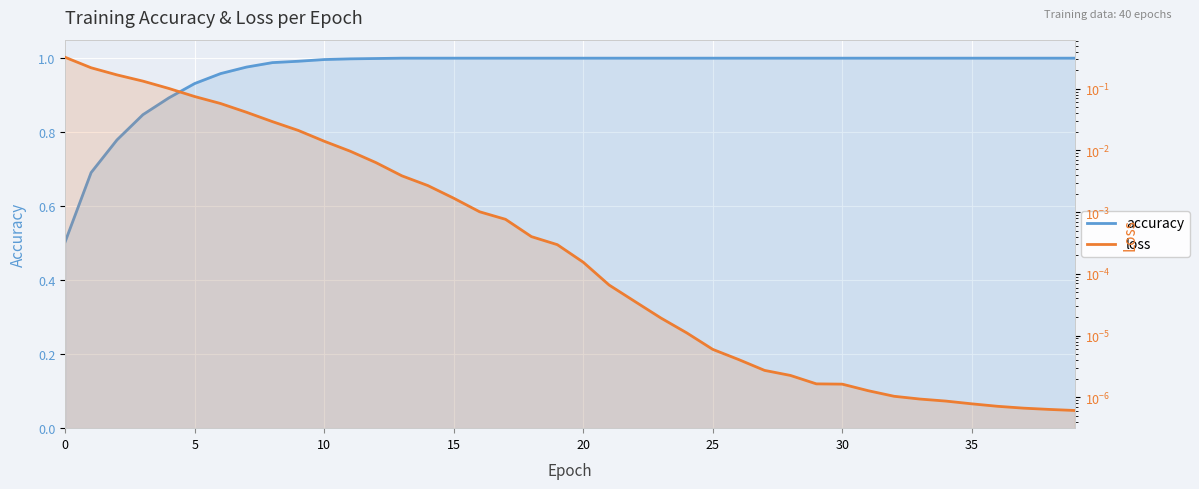

Reading left to right, what are all the values shown in this chart?

accuracy: 0.5	0.7	0.8	0.8	0.9	0.9	1.0	1.0	1.0	1.0	1.0	1.0	1.0	1.0	1.0	1.0	1.0	1.0	1.0	1.0	1.0	1.0	1.0	1.0	1.0	1.0	1.0	1.0	1.0	1.0	1.0	1.0	1.0	1.0	1.0	1.0	1.0	1.0	1.0	1.0
loss: 0.3	0.2	0.2	0.1	0.1	0.1	0.1	0.0	0.0	0.0	0.0	0.0	0.0	0.0	0.0	0.0	0.0	0.0	0.0	0.0	0.0	0.0	0.0	0.0	0.0	0.0	0.0	0.0	0.0	0.0	0.0	0.0	0.0	0.0	0.0	0.0	0.0	0.0	0.0	0.0